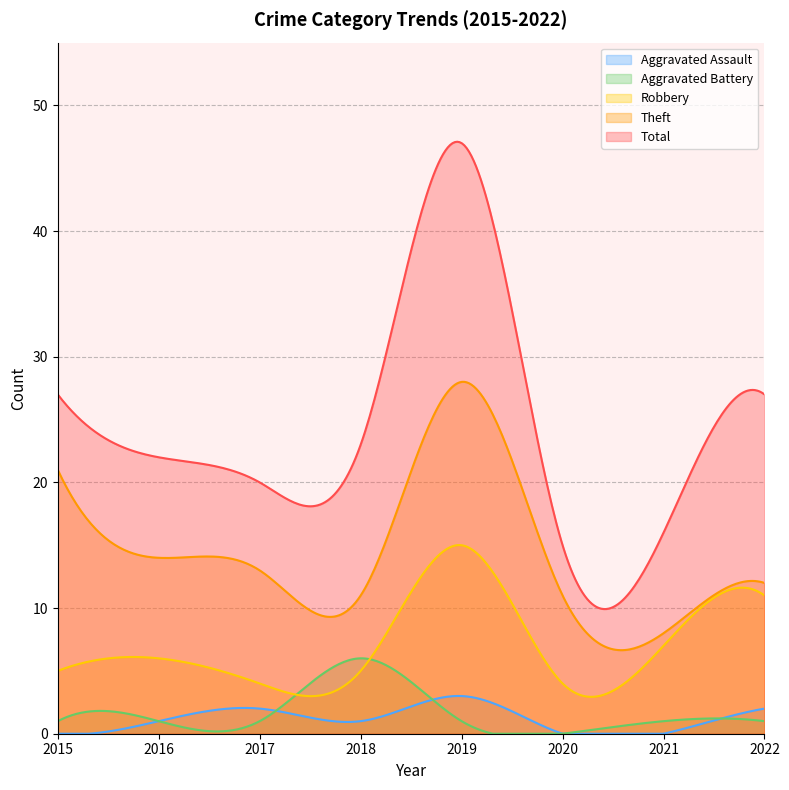

Rank the categories by Robbery value from highest to lowest.

2019, 2022, 2021, 2016, 2015, 2018, 2017, 2020